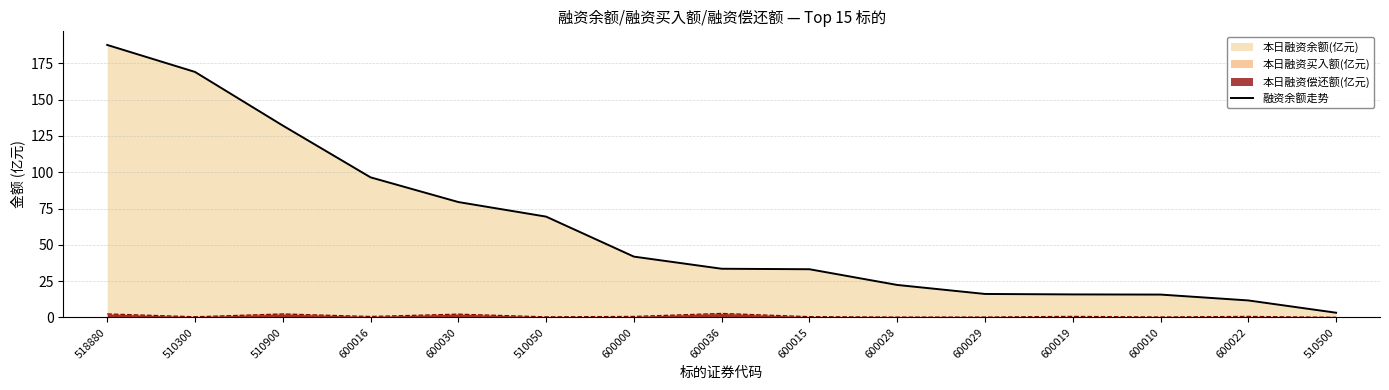

The value at 600010 is 28.2. True or false?

False